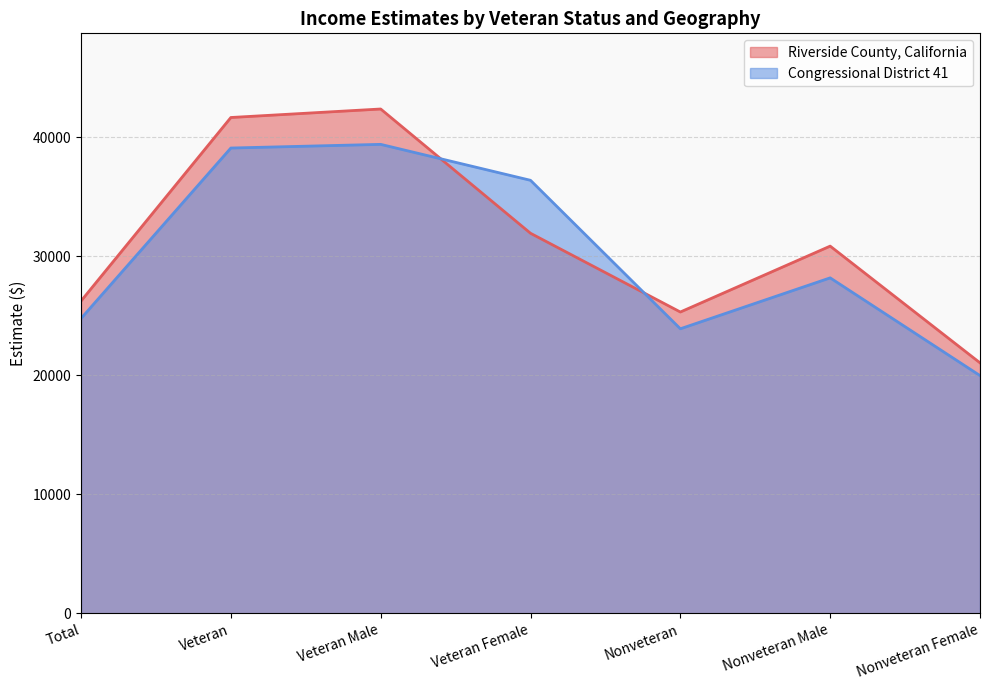

What is the sum of the Riverside County, California values at Nonveteran and Total?

51557